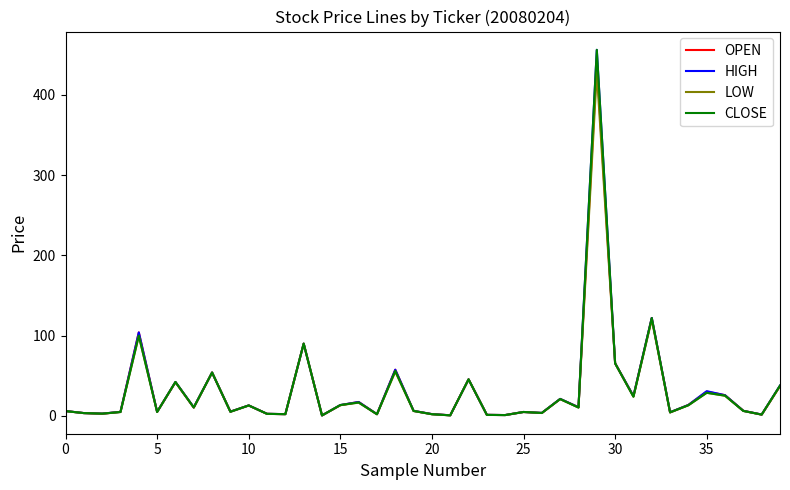

Which series has the widest spread of values?

CLOSE